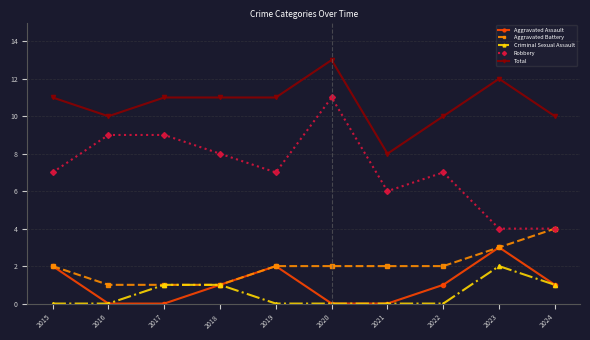

What is the difference between the maximum and minimum values in the Aggravated Assault series?

3